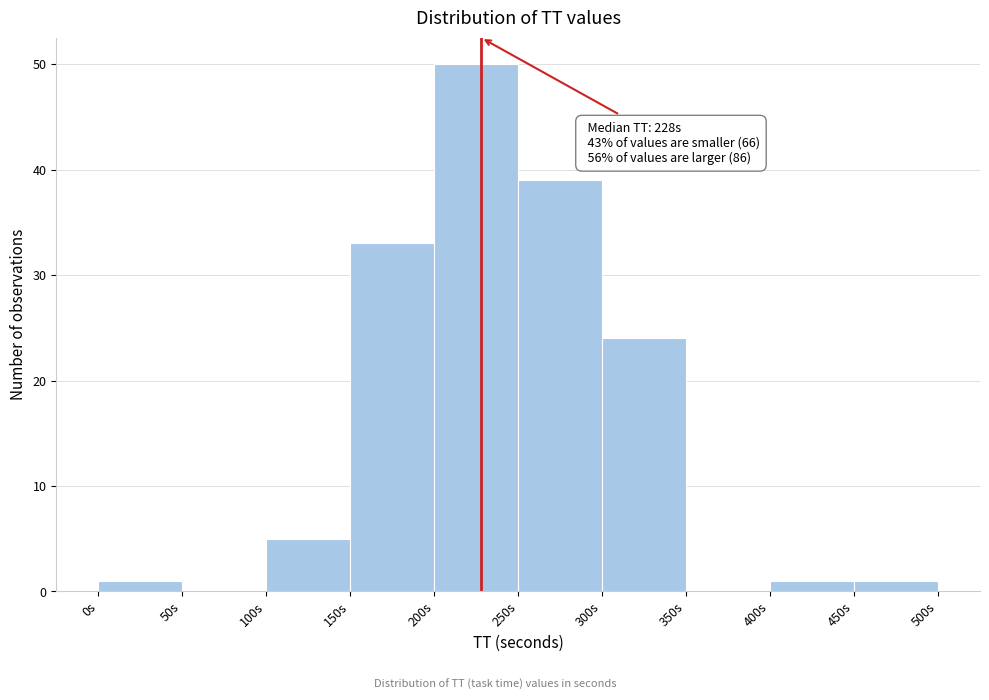

Over which range of the x-axis is the bar tallest?

200 to 250